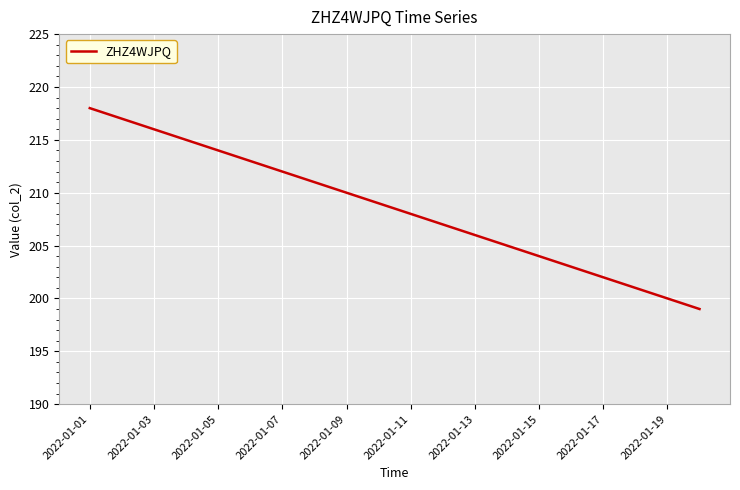

What is the maximum value shown in the chart?

218